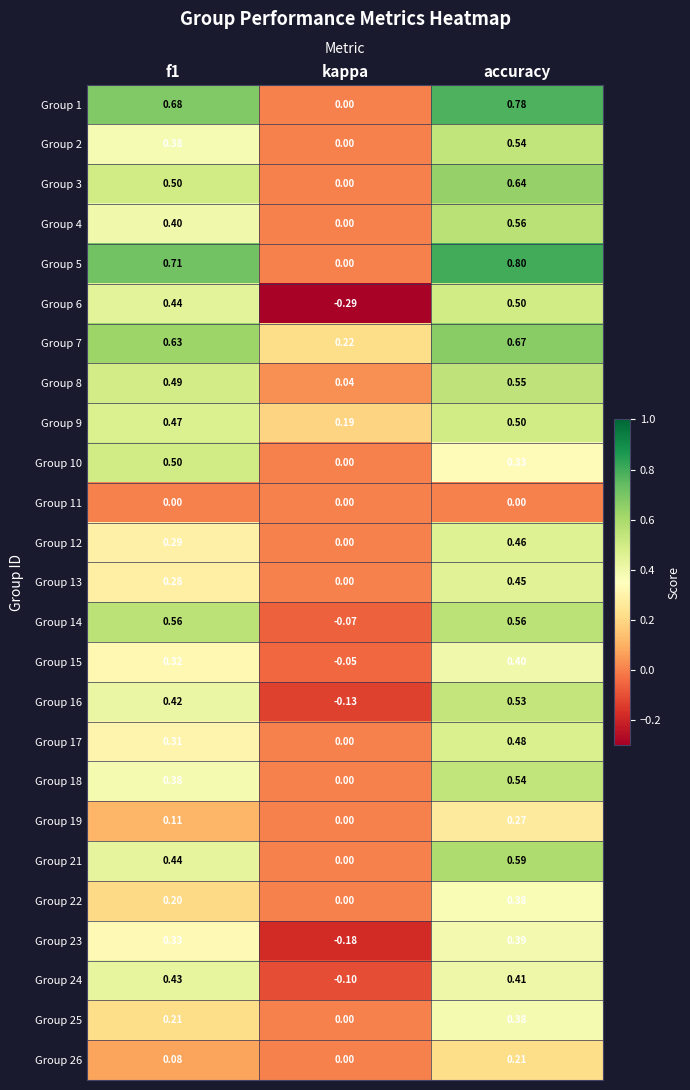

What is the total value across all series at accuracy?

11.9